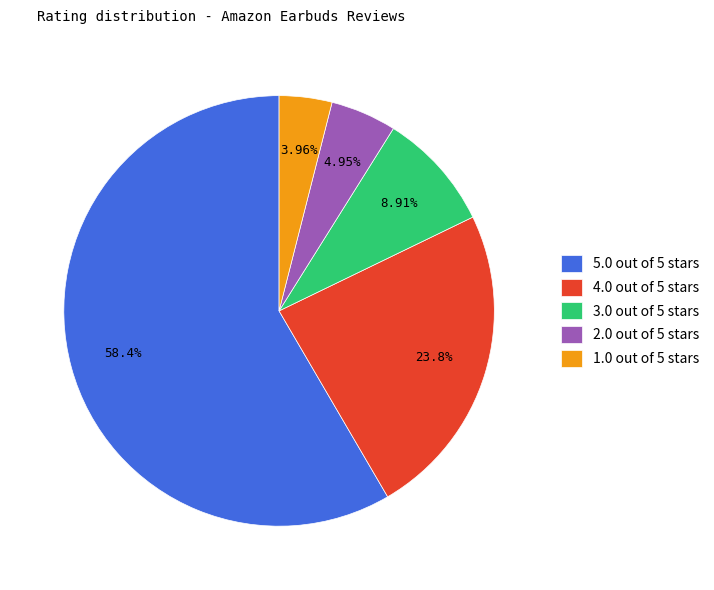

How many segments does this pie chart have?

5